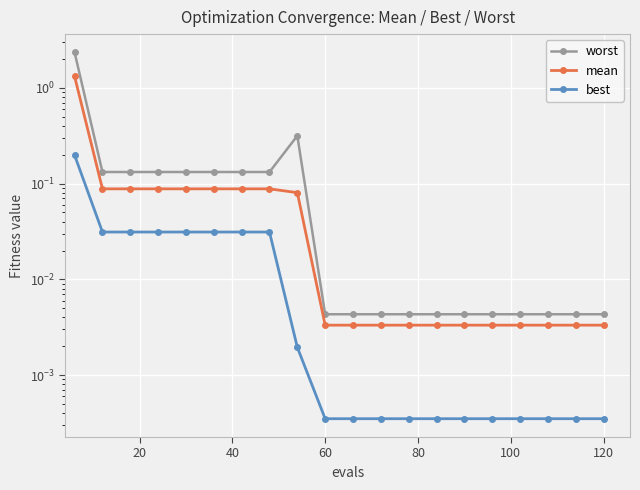

What are all the series names shown in the legend?

worst, mean, best